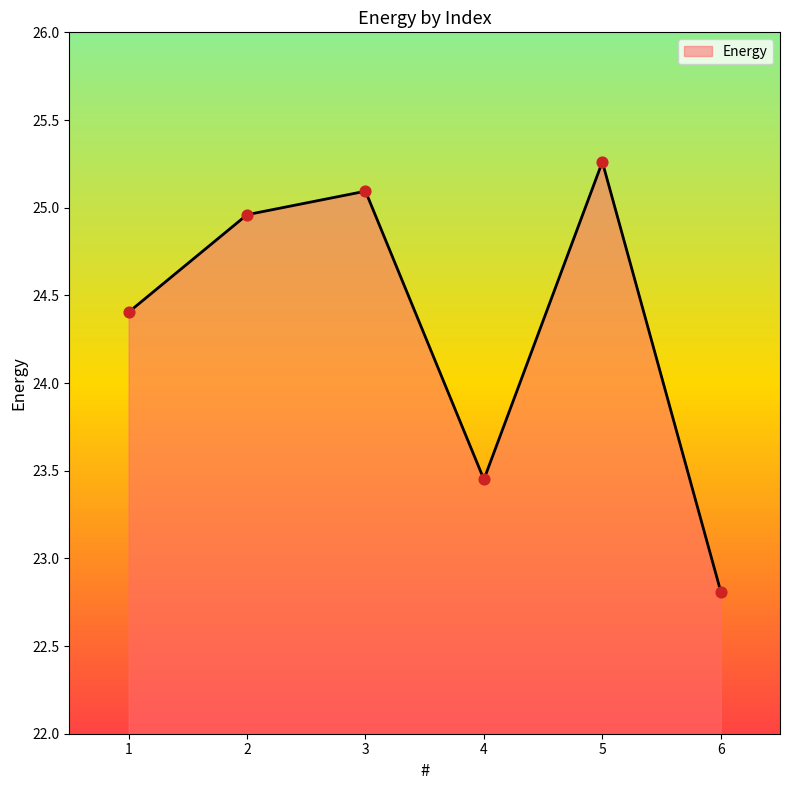

What is the change in value from 1 to 3?

+0.7